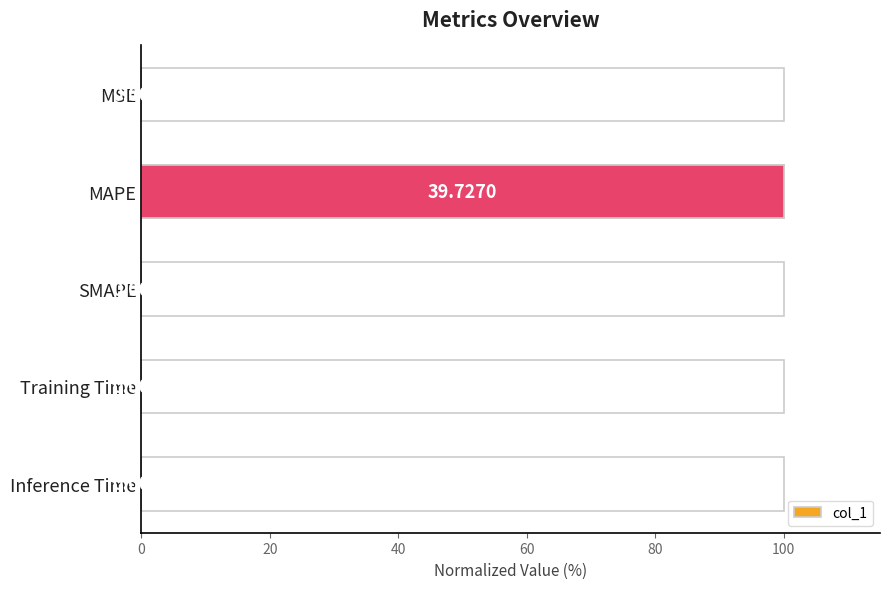

How many positive values are there?

4